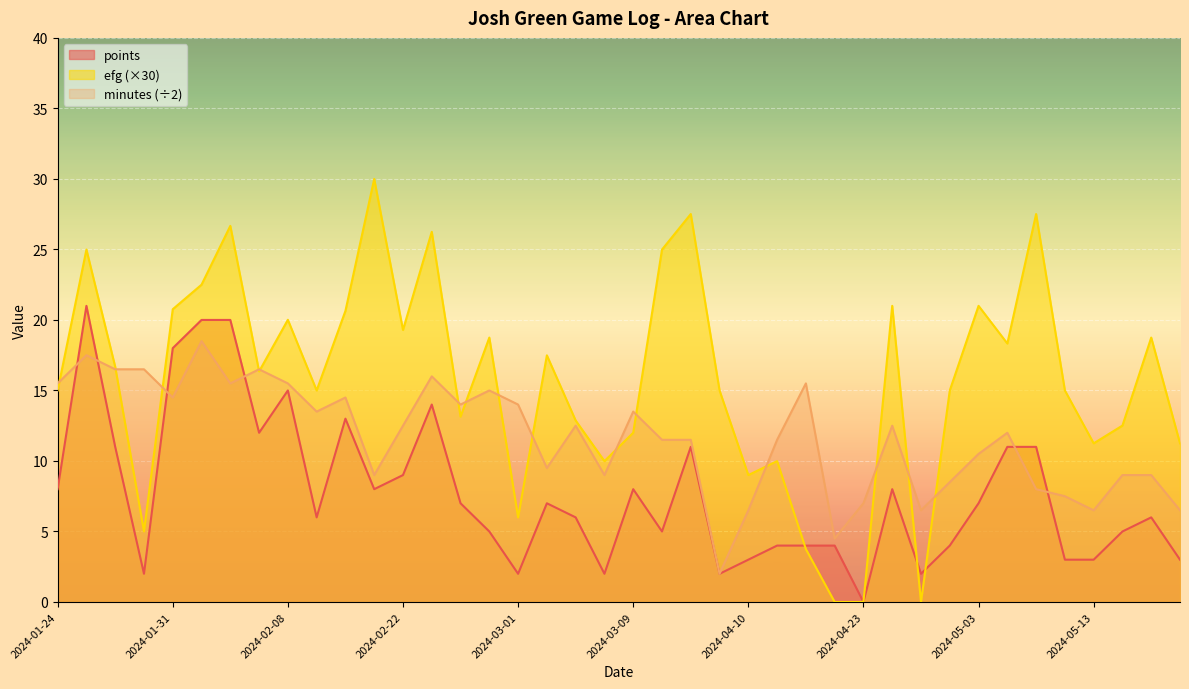

In minutes, how many points are lower than both neighbors (excluding endpoints)?

11